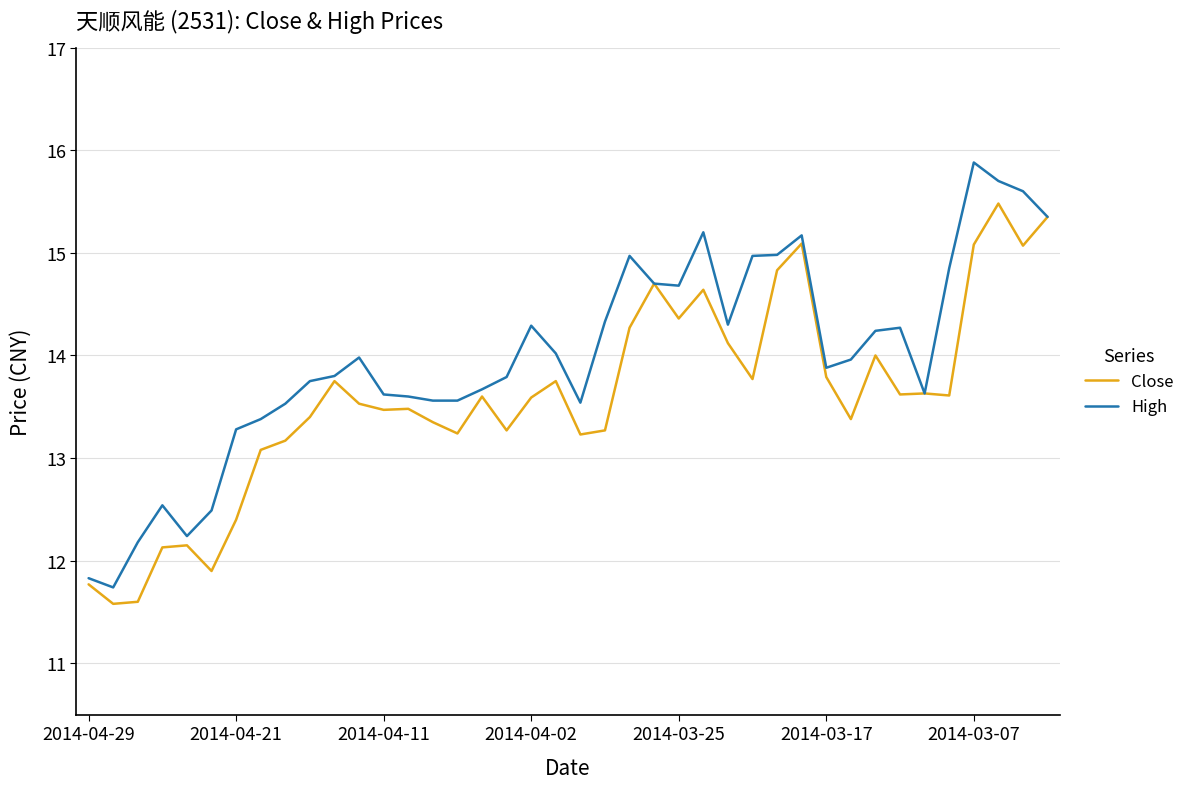

Which series has the largest total across all categories?

High